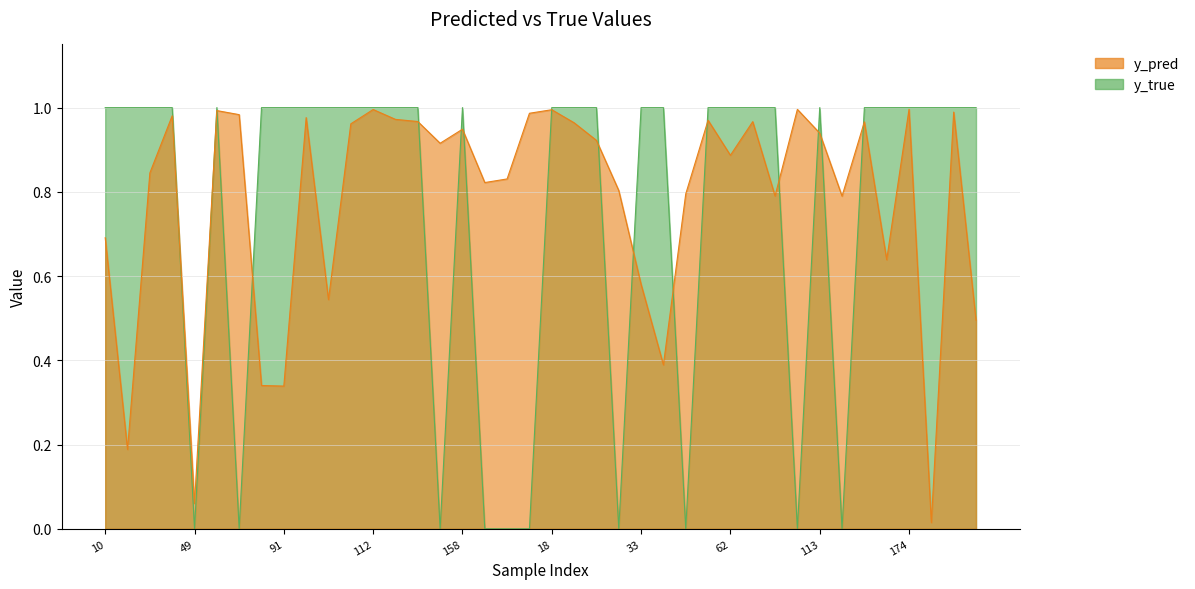

Where is y_pred nearest to the value 0?

180